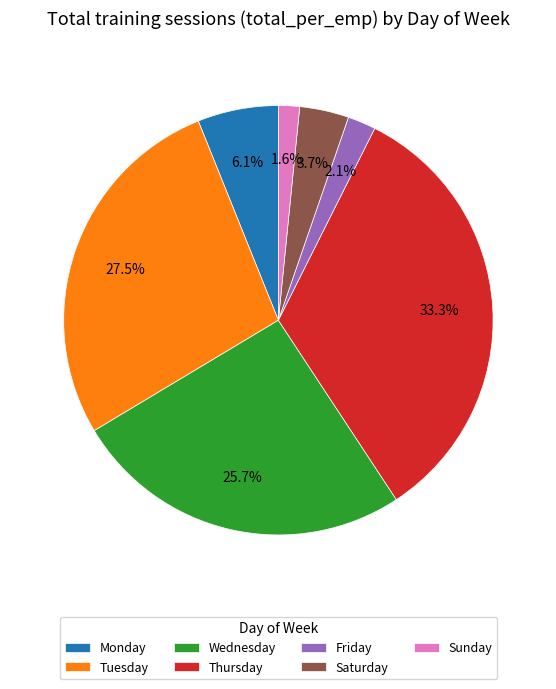

Is there any slice that represents more than half of the pie?

No